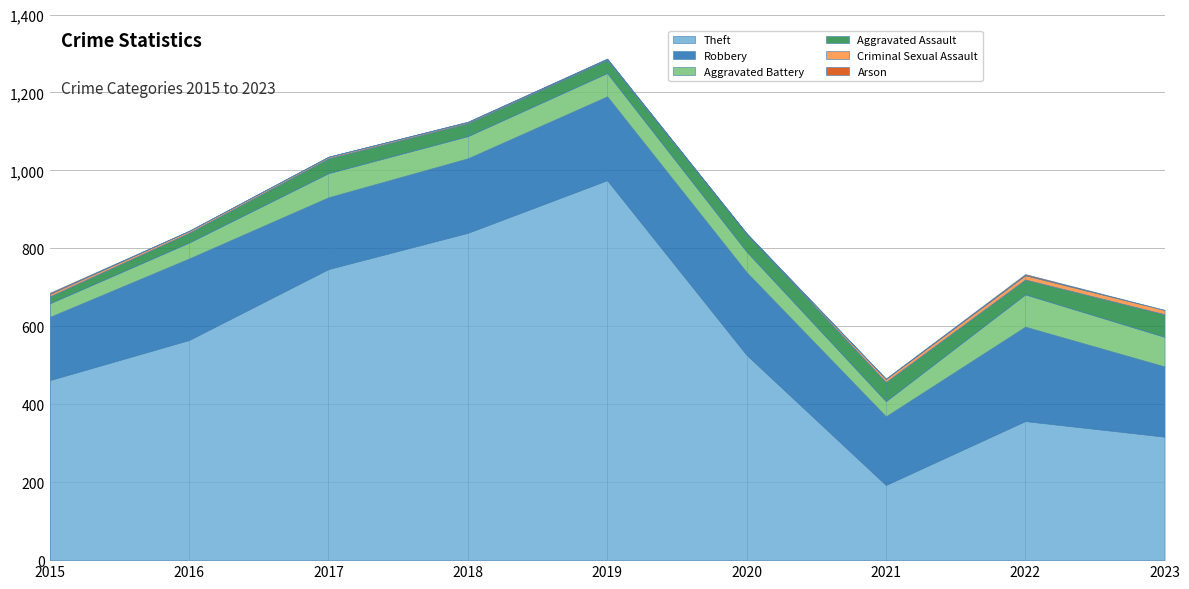

Which series has the largest total across all categories?

Theft